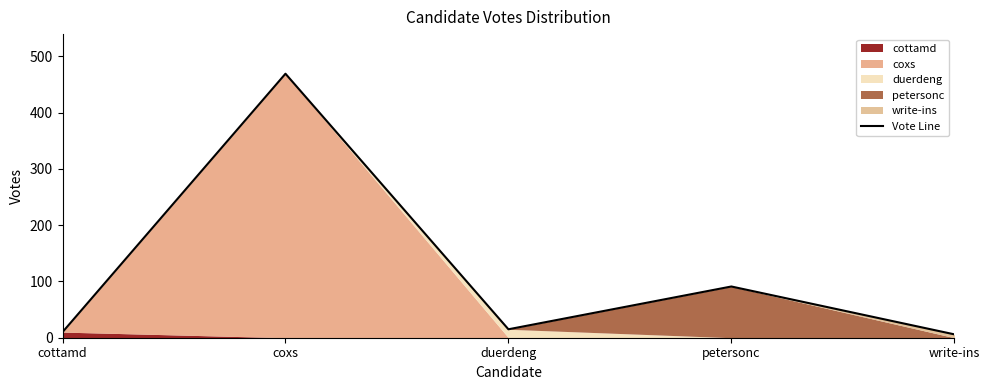

What is the minimum value shown in the chart?

6